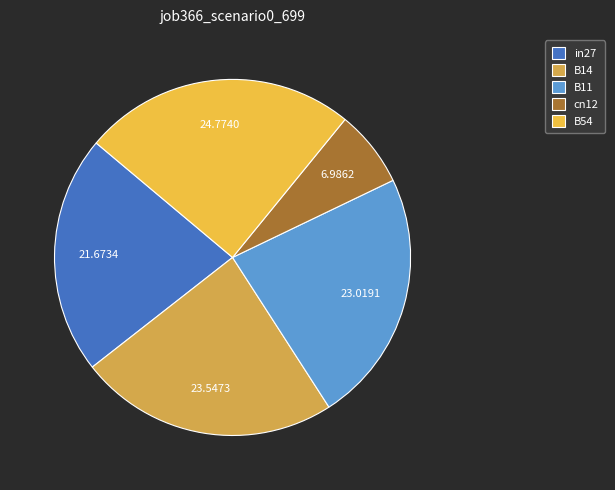

To the nearest percent, what is the combined percentage of B11 and in27?

45%